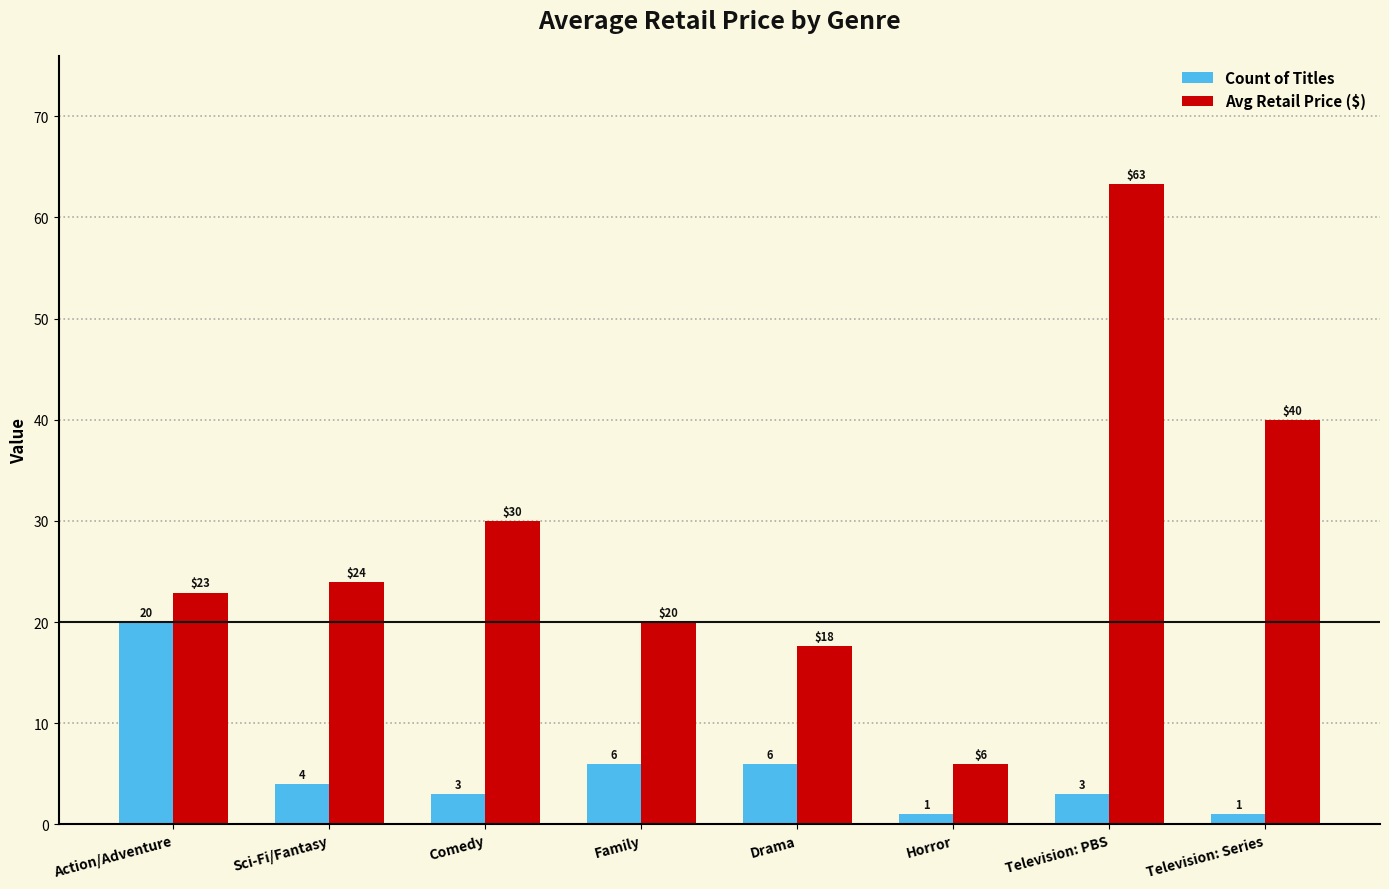

Which series has the largest total across all categories?

Avg Retail Price ($)